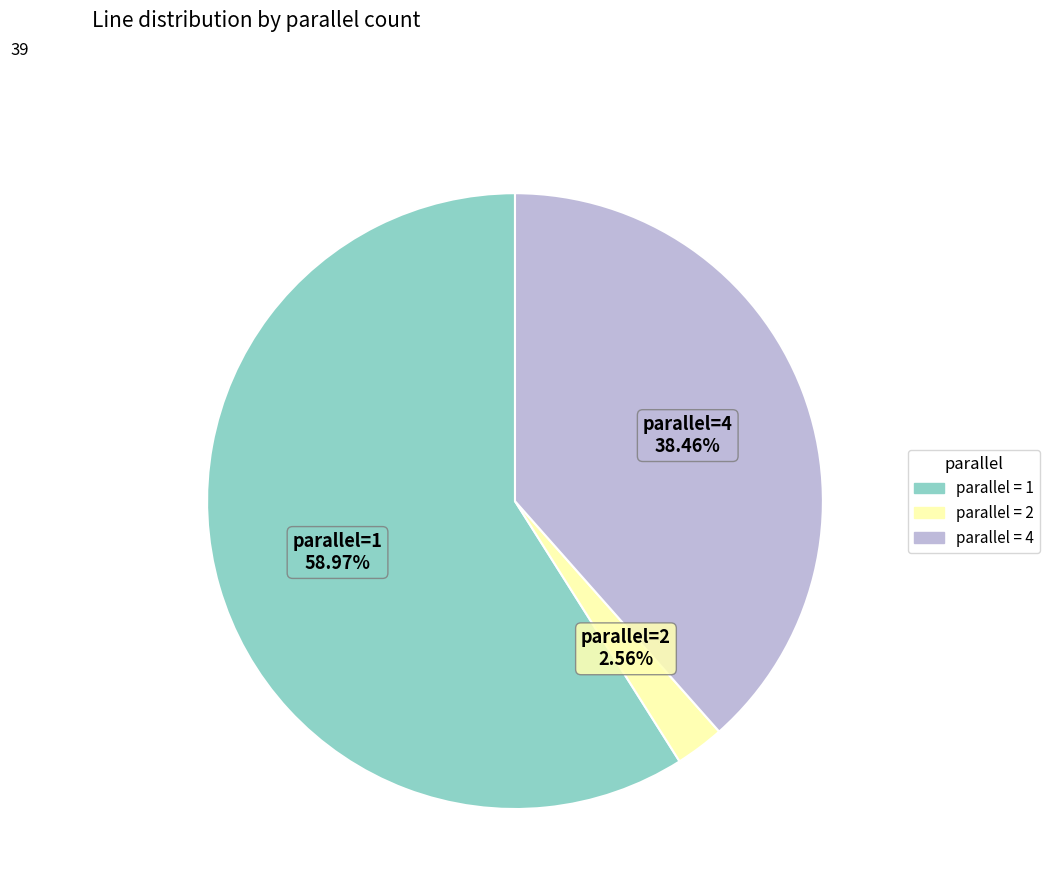

Rank the categories by value from lowest to highest.

parallel = 2, parallel = 4, parallel = 1